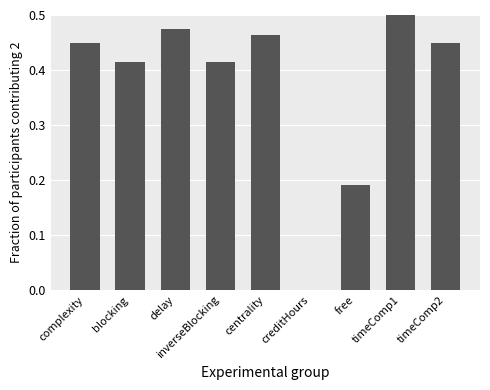

Where is the data nearest to the value 0?

creditHours